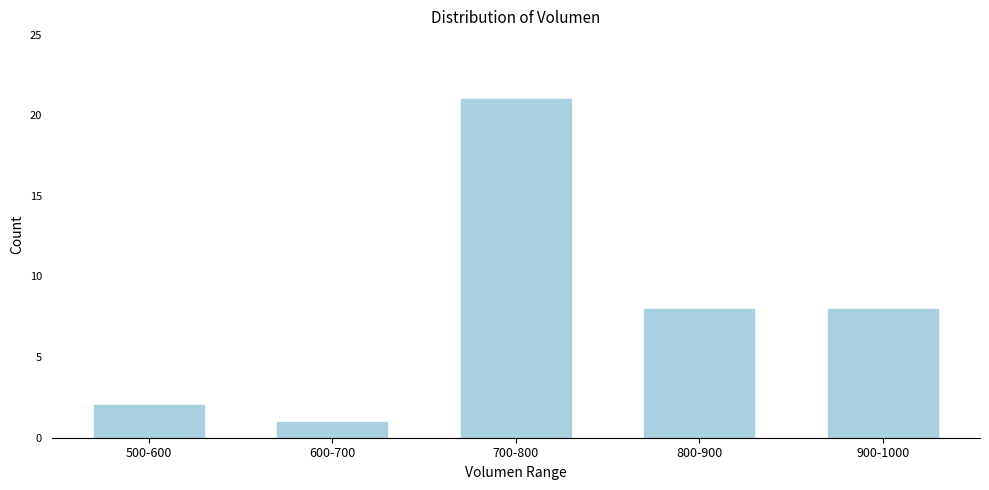

Reading left to right, extract all data points from this chart.

2	1	21	8	8